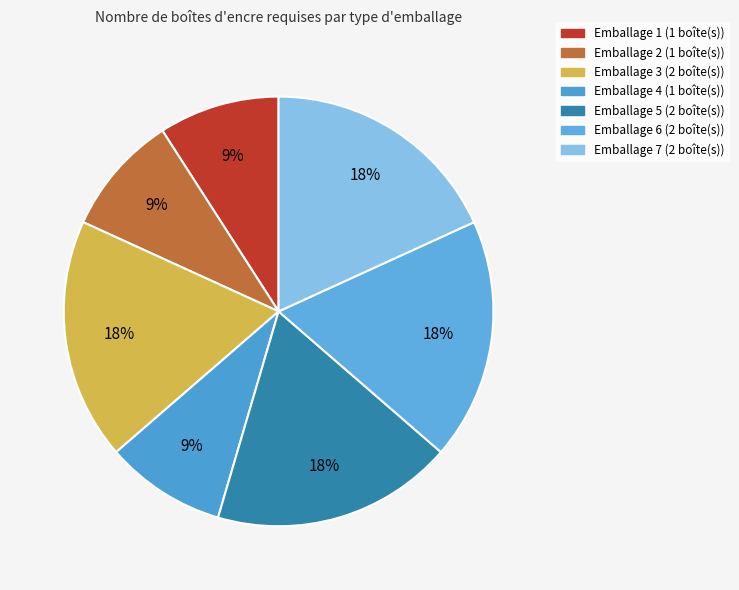

Which slice is the largest?

3